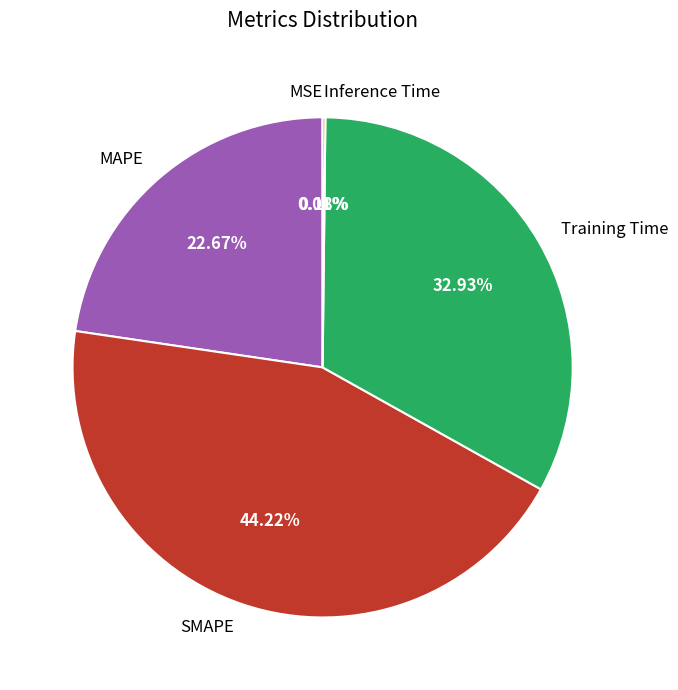

To the nearest percent, what portion does Training Time represent?

33%